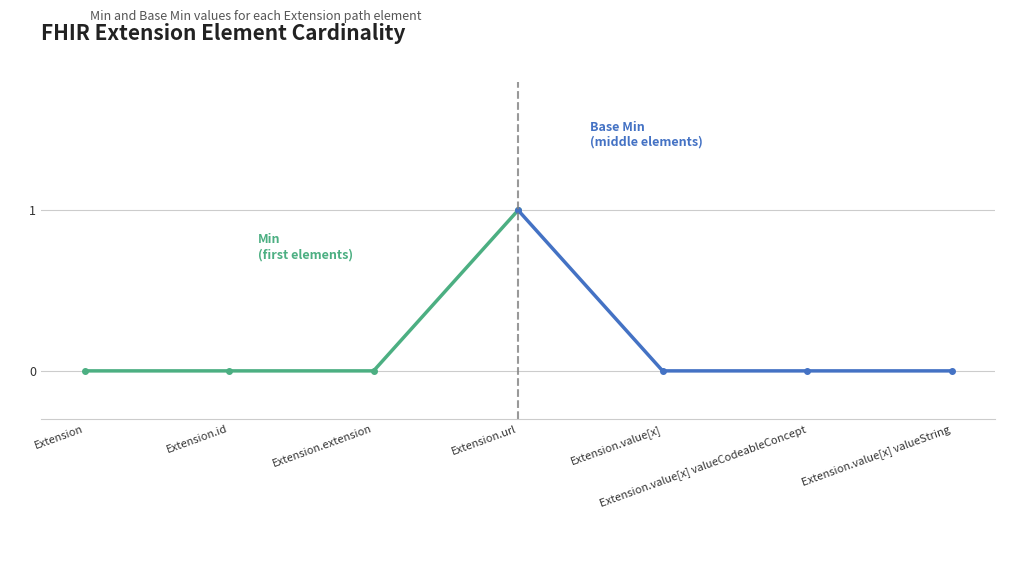

True or false: Base Min and Min intersect in this chart.

False